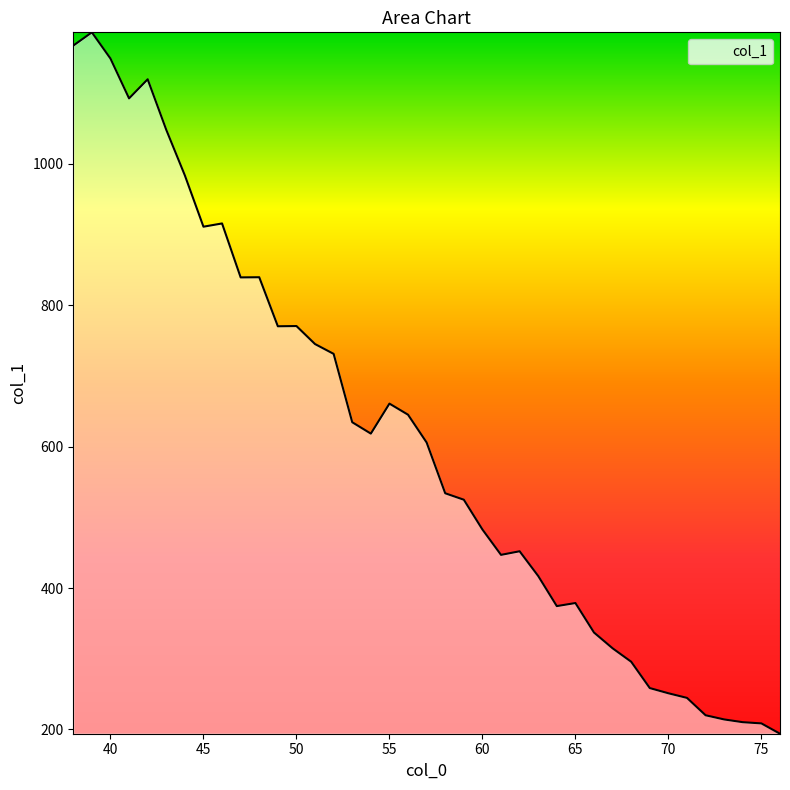

What is the minimum value shown in the chart?

193.9